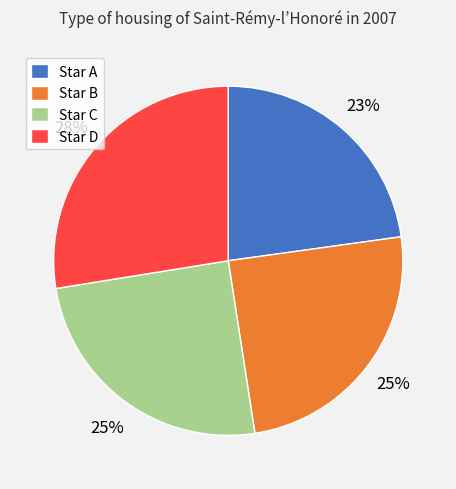

Is Star D the majority of the pie?

No